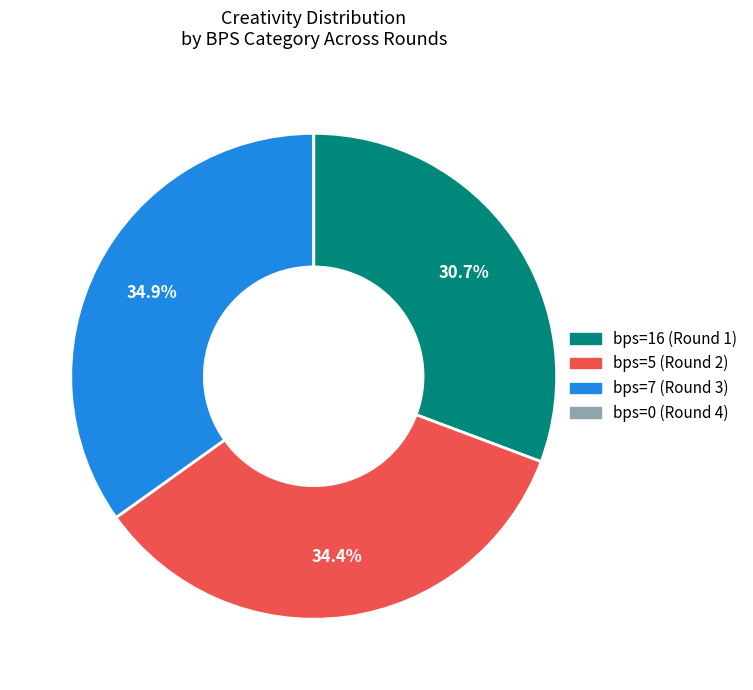

Which has a higher value, bps=16 (Round 1) or bps=5 (Round 2)?

bps=5 (Round 2)